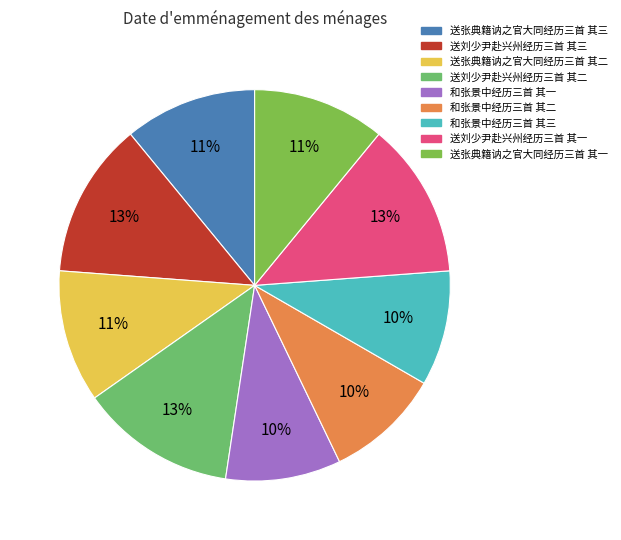

Is there any slice that represents more than half of the pie?

No